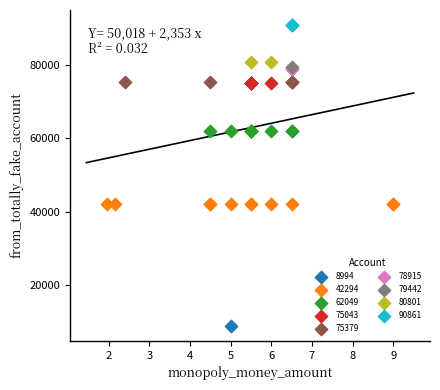

What are all the series names shown in the legend?

8994, 42294, 62049, 75043, 75379, 78915, 79442, 80801, 90861